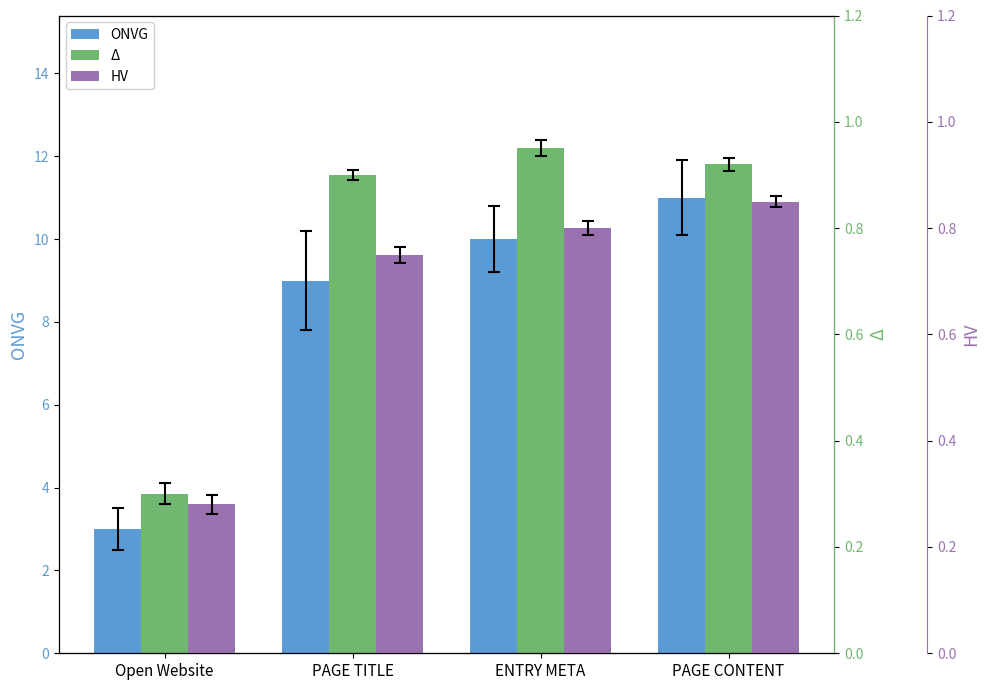

What is the total value across all series at Open Website?

3.6